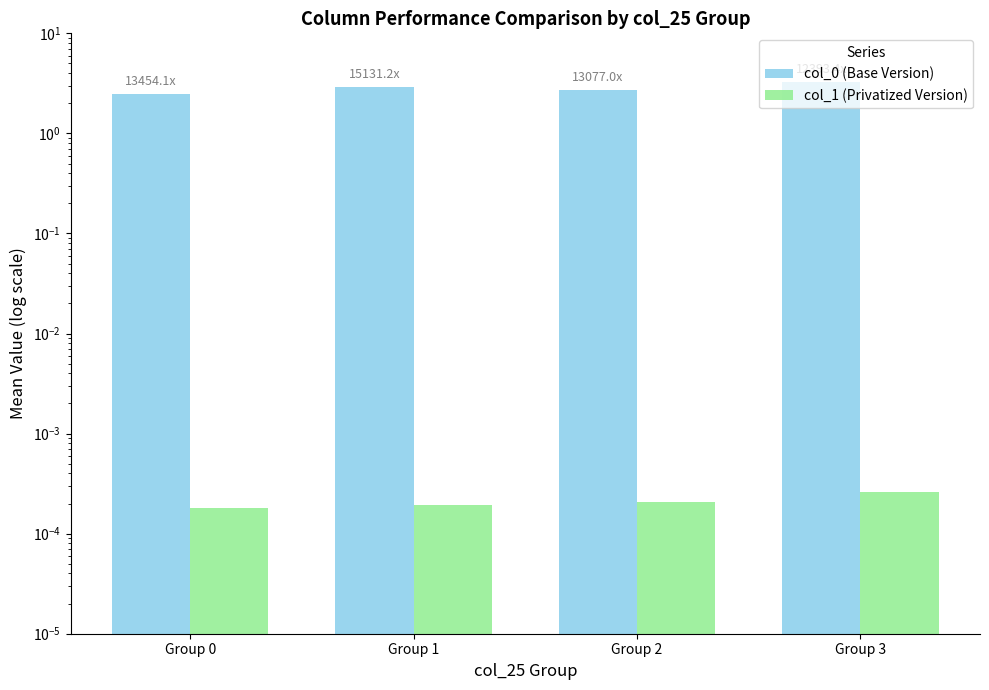

What are all the series names shown in the legend?

col_0 (Base Version), col_1 (Privatized Version)